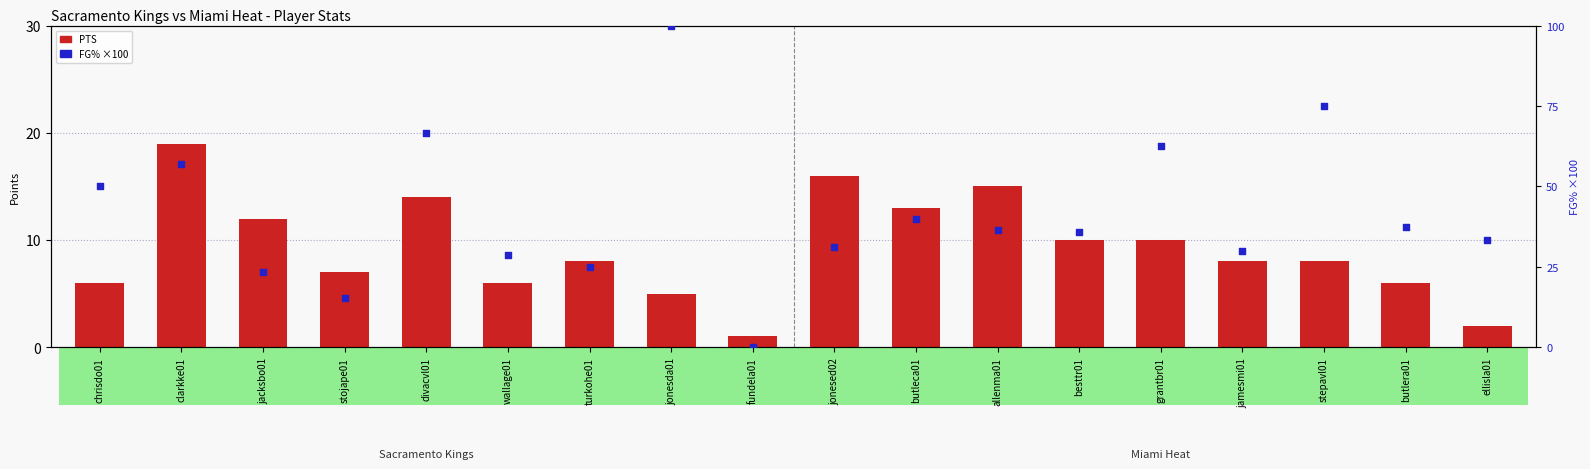

At which category is the sum across all series the highest?

jonesda01